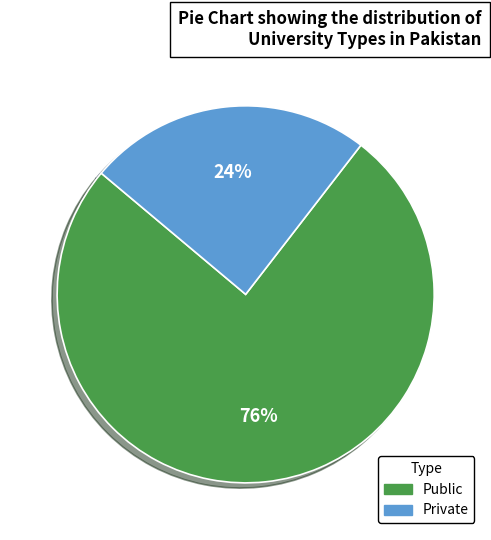

Which slice is the smallest?

Private